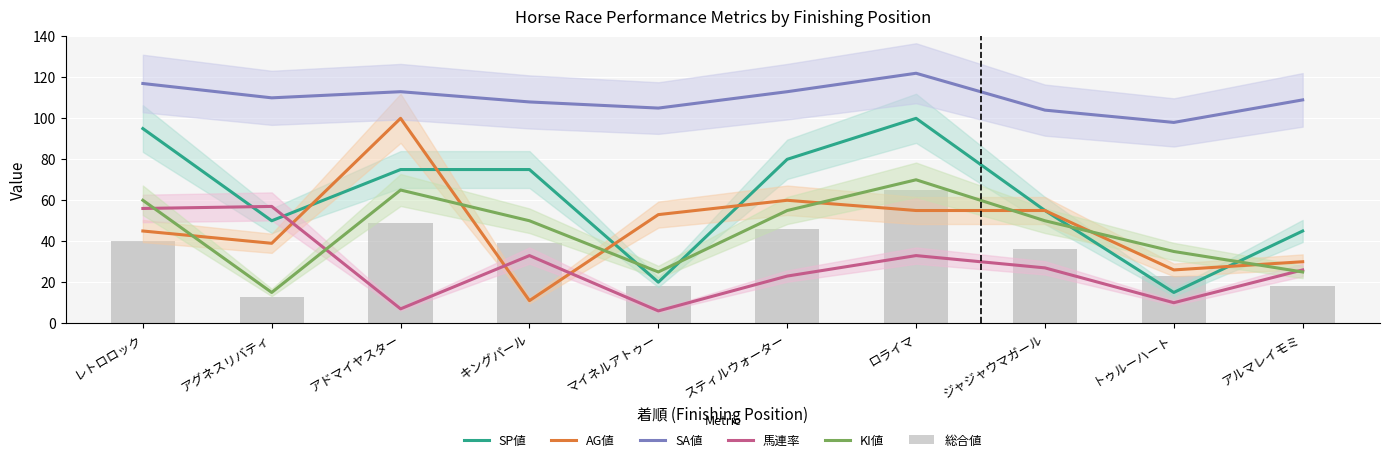

What is the difference between the maximum and second lowest values in the 馬連率 series?

50